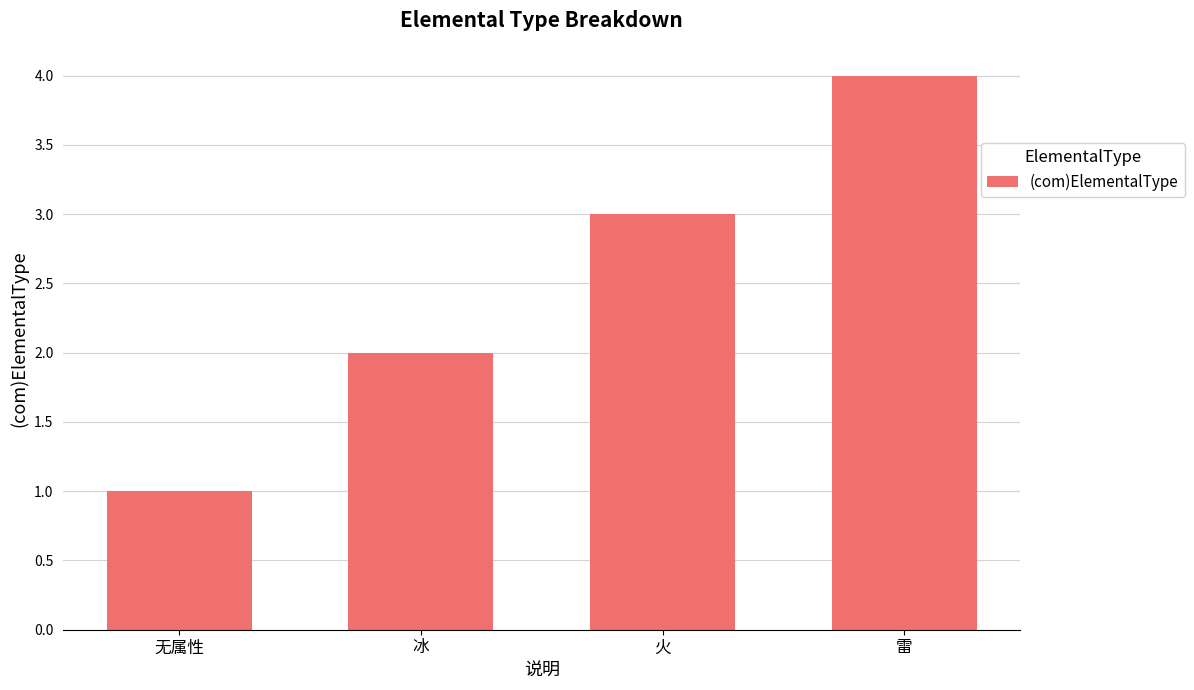

What is the difference between the values at 无属性 and 冰?

1